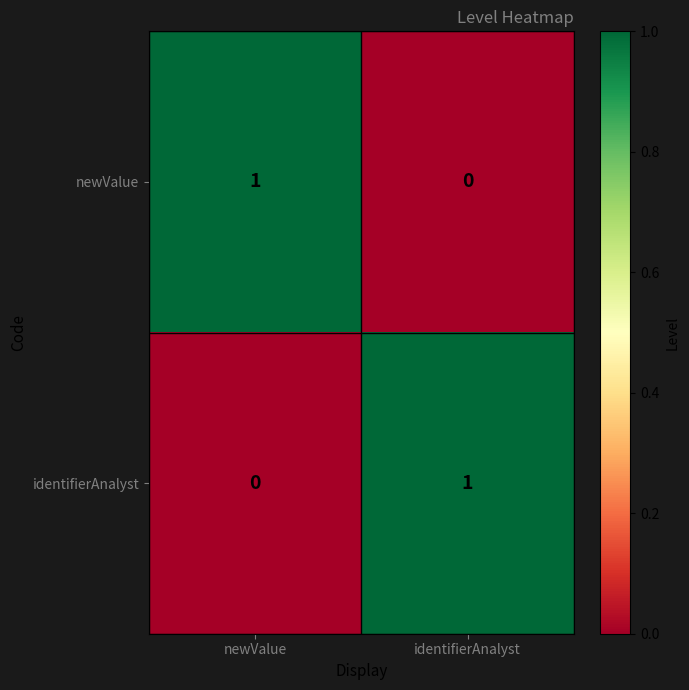

Rank the categories by identifierAnalyst value from highest to lowest.

identifierAnalyst, newValue